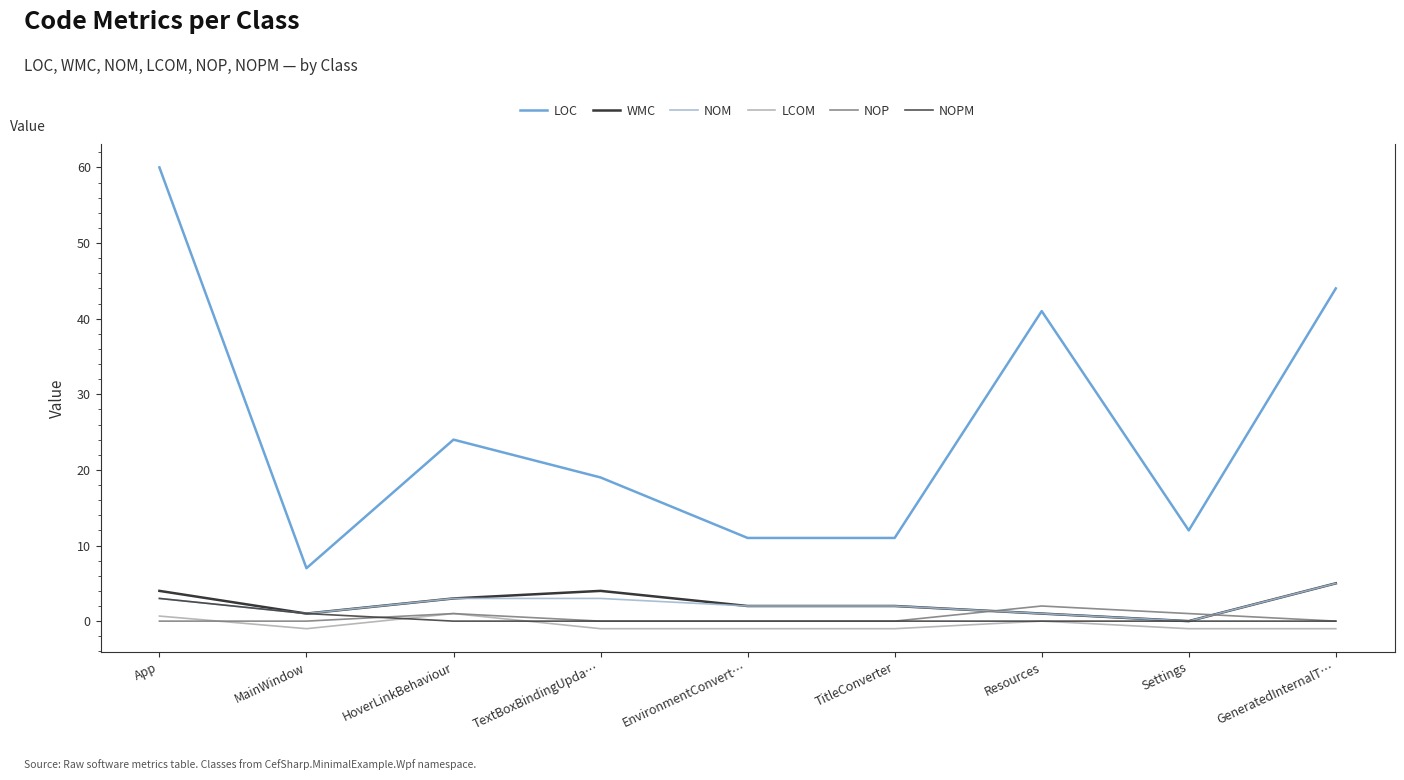

Rank the series by their maximum value, from highest to lowest.

LOC, WMC, NOM, NOPM, NOP, LCOM